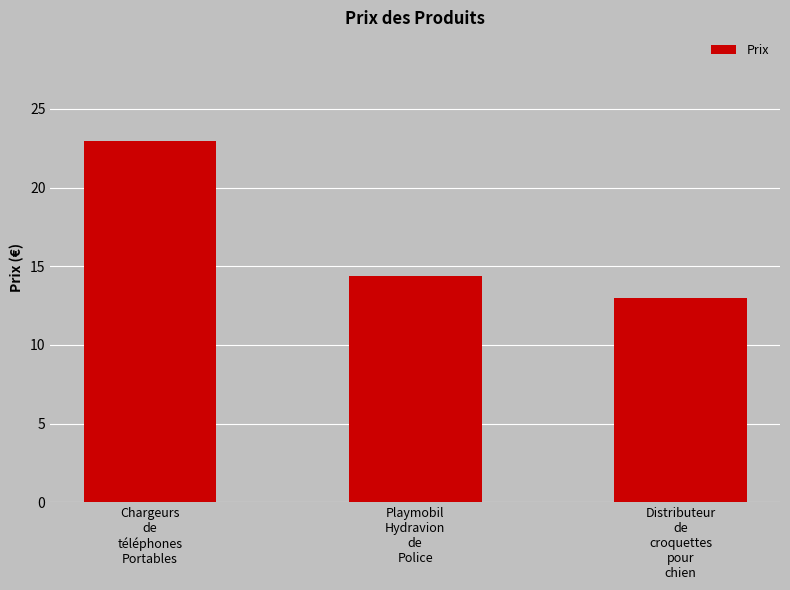

Where is the data nearest to the value 17?

Playmobil
Hydravion
de
Police